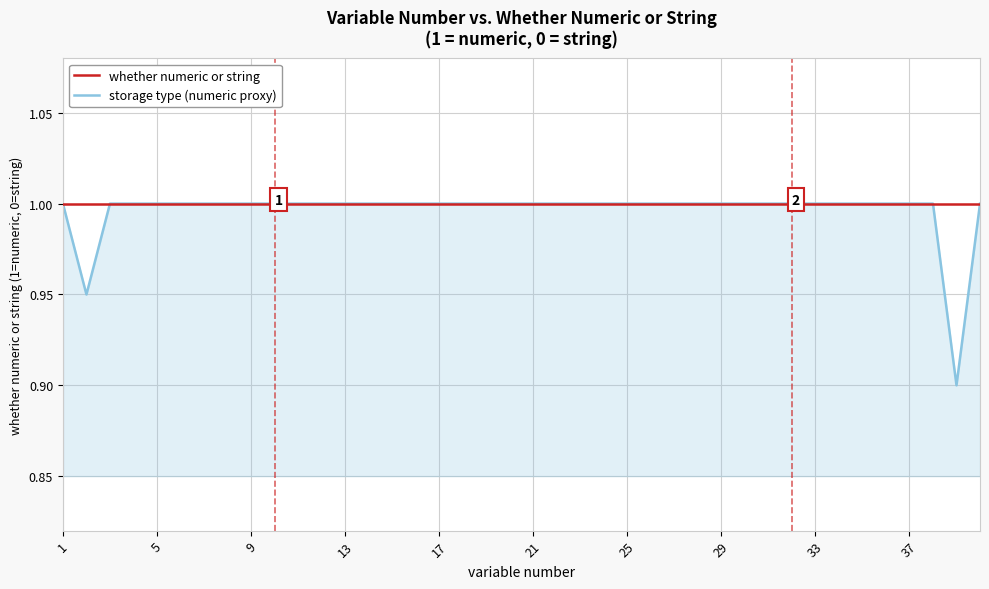

What is the average value of the whether numeric or string series?

1.0